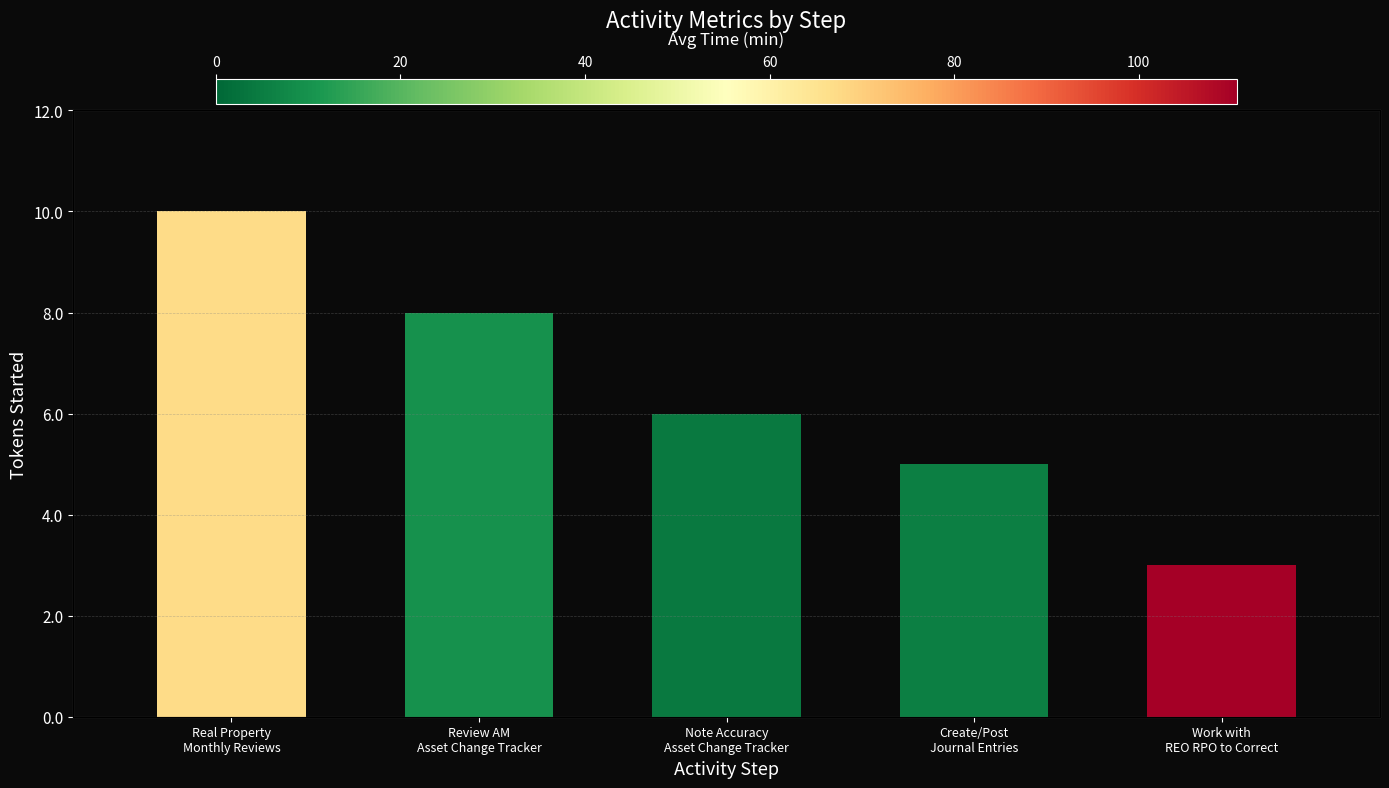

Is the value of Tokens Started at Create/Post
Journal Entries greater than the value of Max Time (min) at Work with
REO RPO to Correct?

No